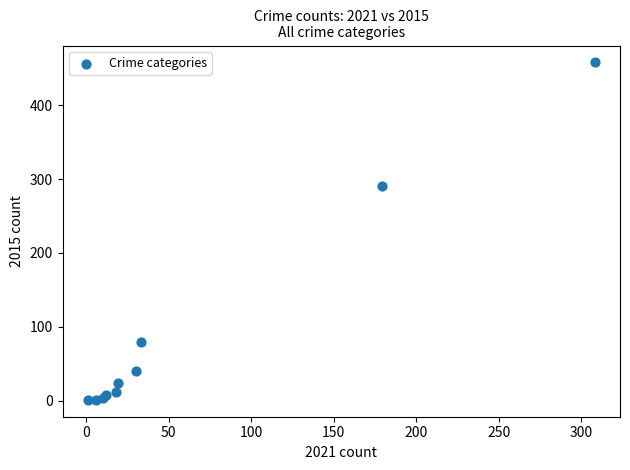

What Y value in the scatter plot is closest to 229?

290